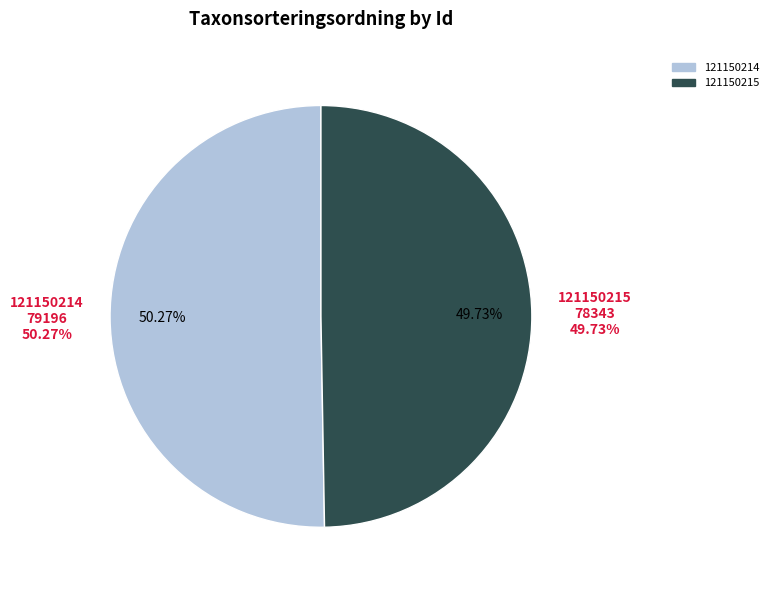

What is the smallest slice in the pie chart?

121150215